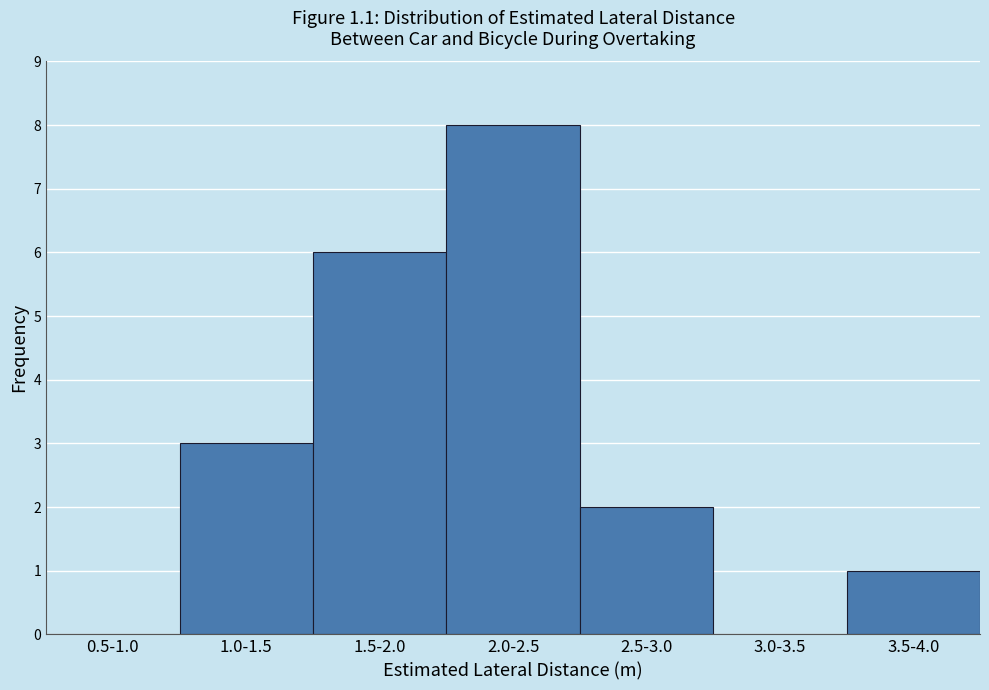

Reading left to right, transcribe all the data shown in this chart.

0.5-1.0=0	1.0-1.5=3	1.5-2.0=6	2.0-2.5=8	2.5-3.0=2	3.0-3.5=0	3.5-4.0=1